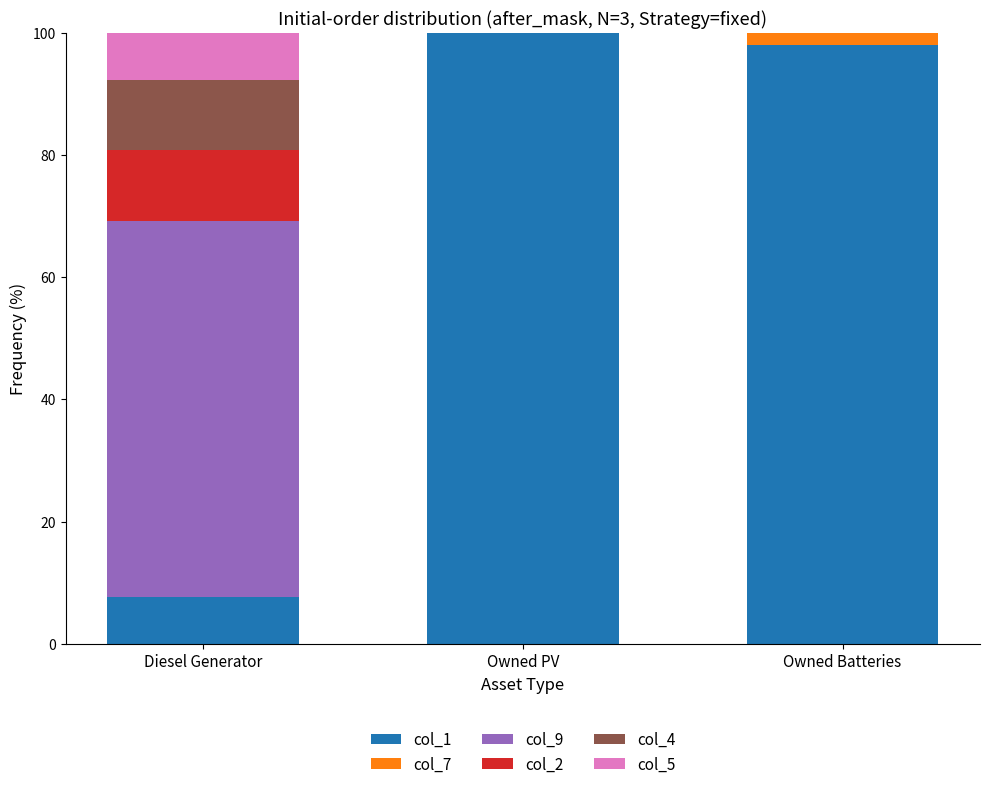

What is the maximum value for col_1?

100.0